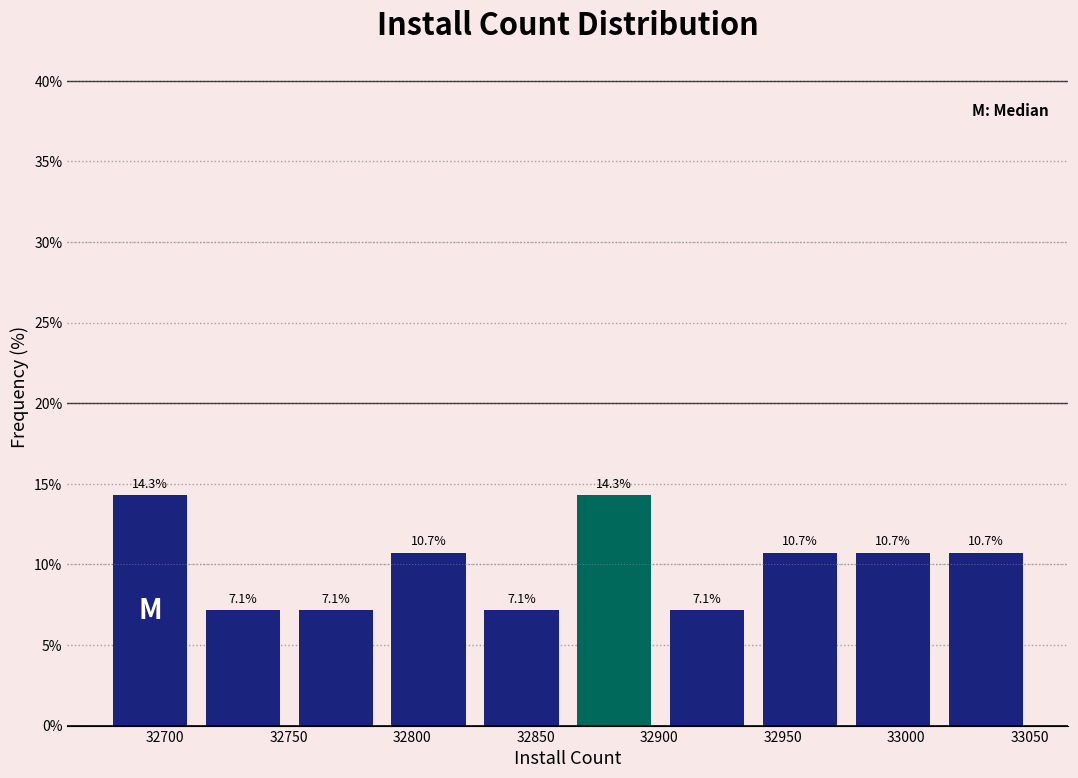

Reading left to right, list every bar in this chart as the range it spans on the x-axis followed by its height. The bar edges are not printed on the chart, so give them approximately, as read against the axis.

32675 to 32715: 14.3
32715 to 32750: 7.1
32750 to 32790: 7.1
32790 to 32825: 10.7
32825 to 32865: 7.1
32865 to 32900: 14.3
32900 to 32940: 7.1
32940 to 32975: 10.7
32975 to 33015: 10.7
33015 to 33050: 10.7